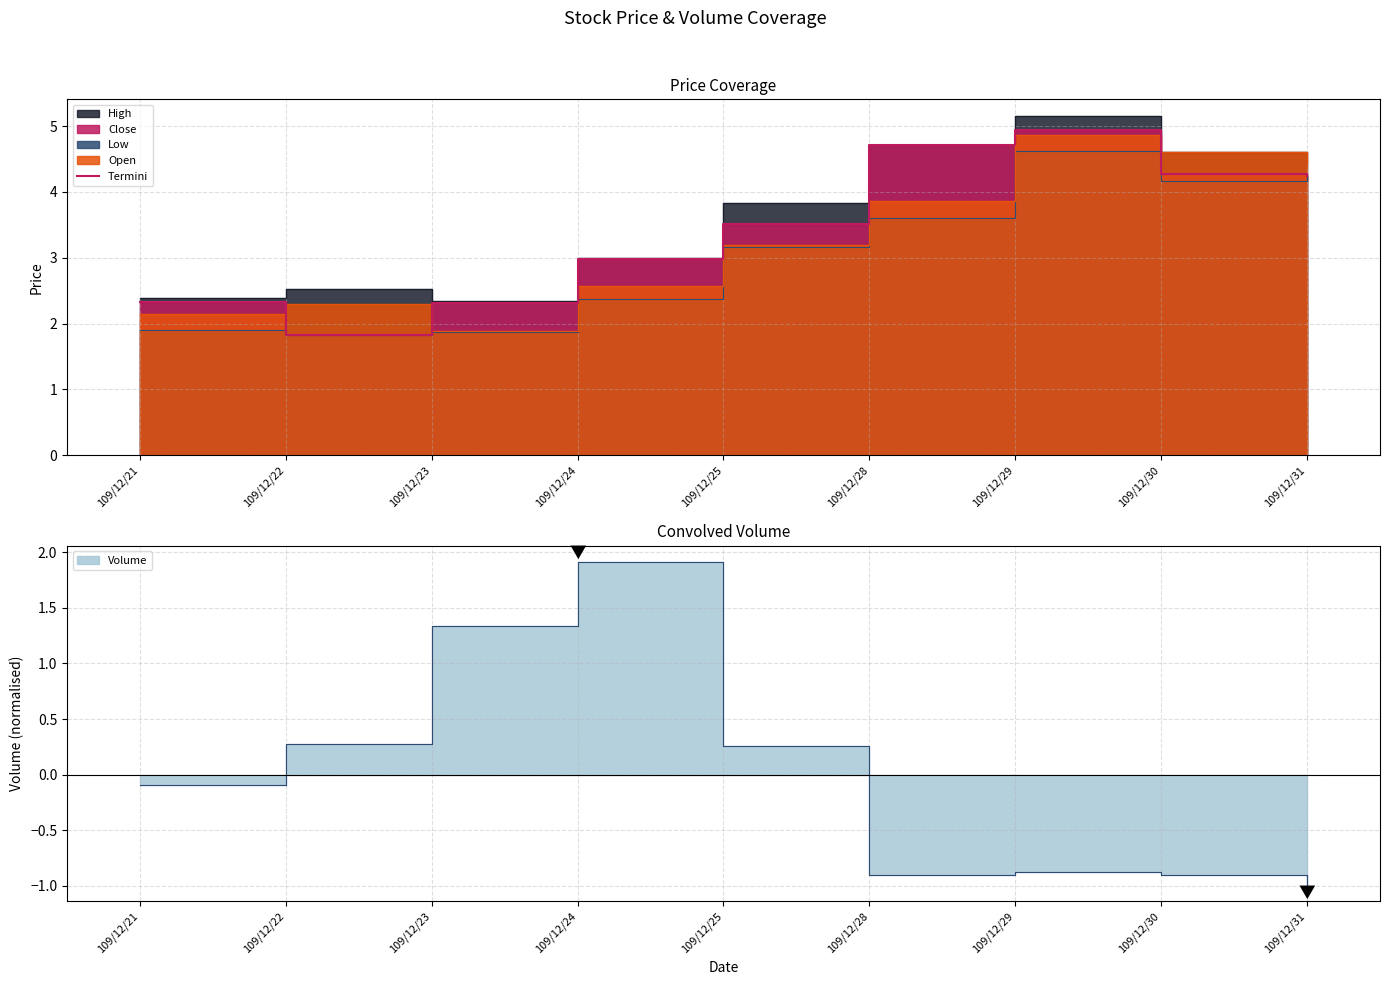

At which label is the value closest to 3?

109/12/24